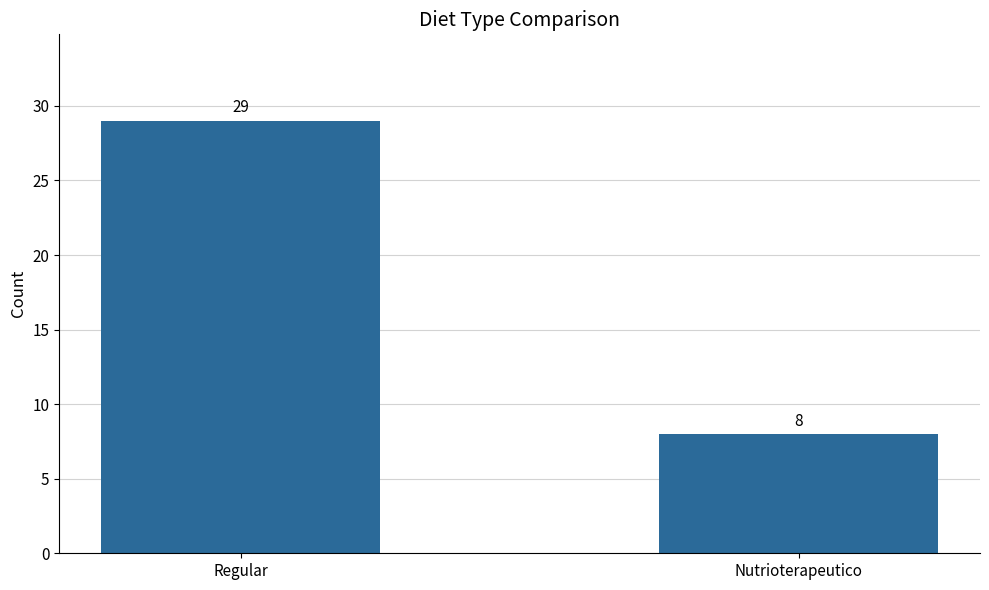

Does the chart contain any negative values?

No